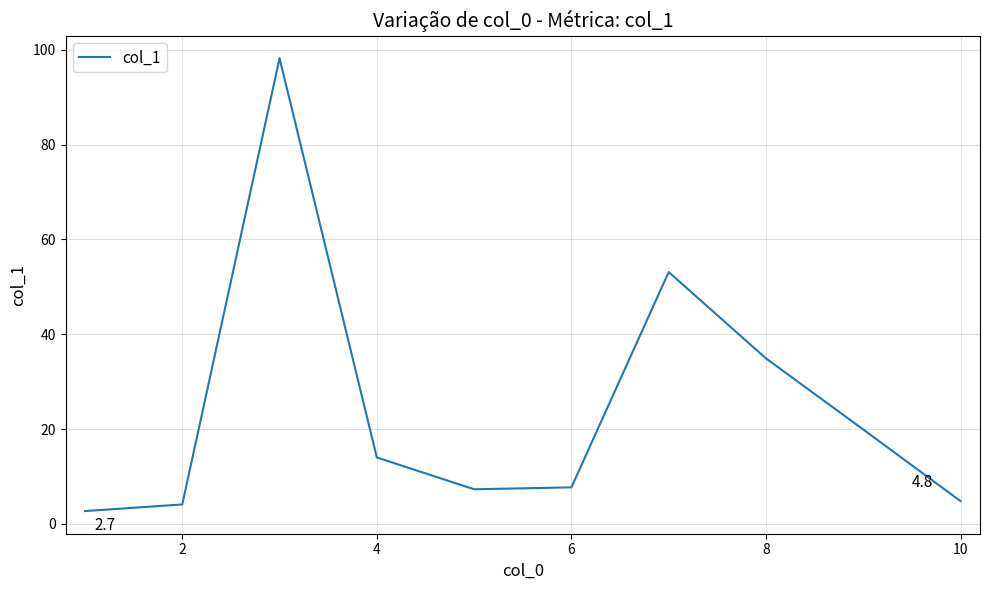

What is the minimum value shown in the chart?

2.7